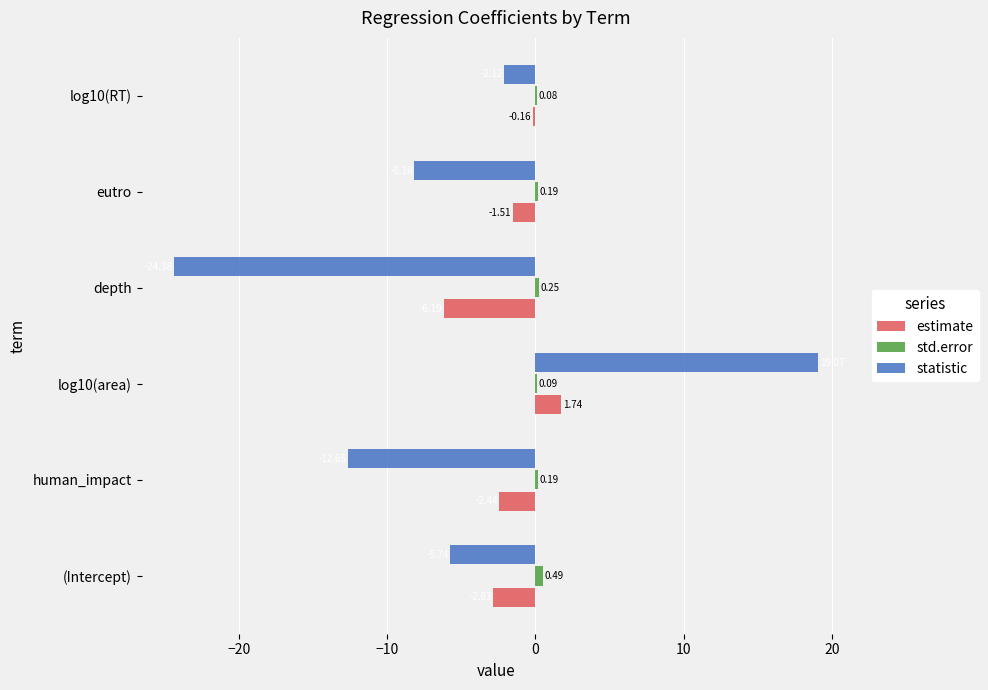

What is the sum of the estimate values at human_impact and eutro?

-4.0